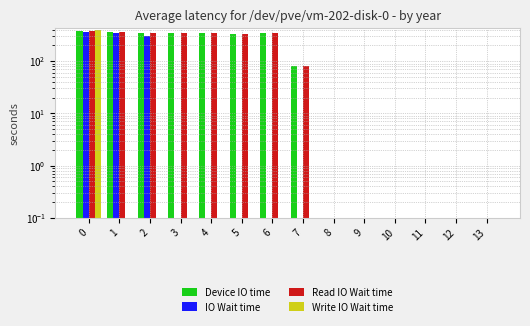

Reading right to left, transcribe all the data shown in this chart.

Device IO time: 0.0	0.0	0.0	0.0	0.0	0.0	81.6	345.2	329.5	339.6	342.7	347.9	361.1	384.6
IO Wait time: 0.0	0.0	0.0	0.0	0.0	0.0	0.0	0.0	0.0	0.0	0.0	300.2	340.1	353.7
Read IO Wait time: 0.0	0.0	0.0	0.0	0.0	0.0	81.6	345.2	329.5	339.6	342.7	347.9	361.1	384.6
Write IO Wait time: 0.0	0.0	0.0	0.0	0.0	0.0	0.0	0.0	0.0	0.0	0.0	0.0	0.0	400.0